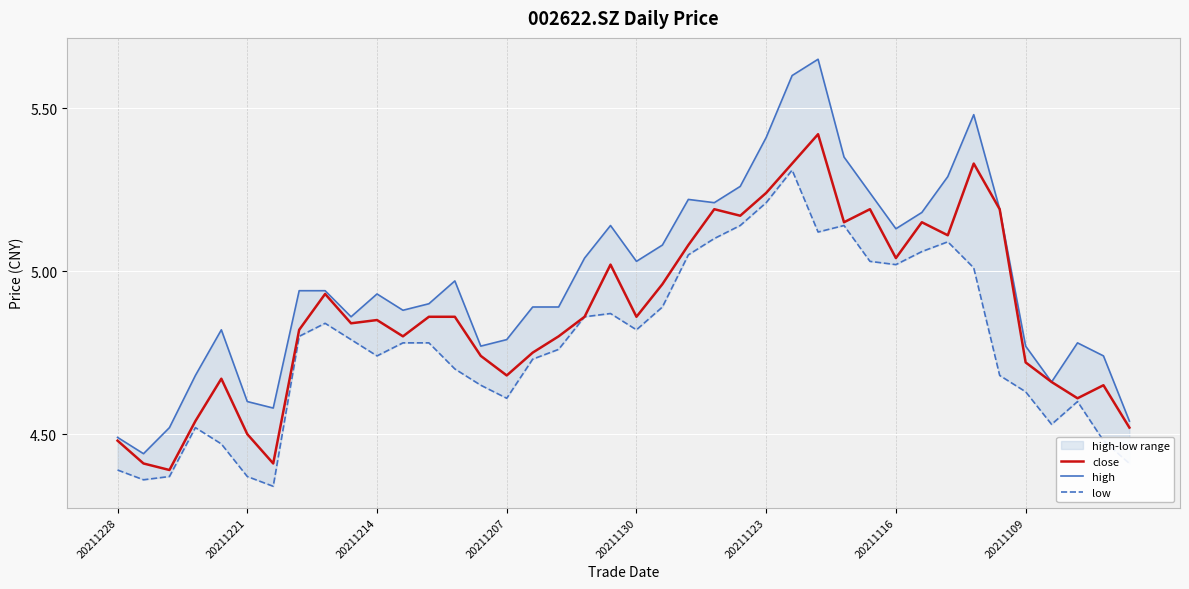

What is the difference between the highest and lowest values at 11?

0.1